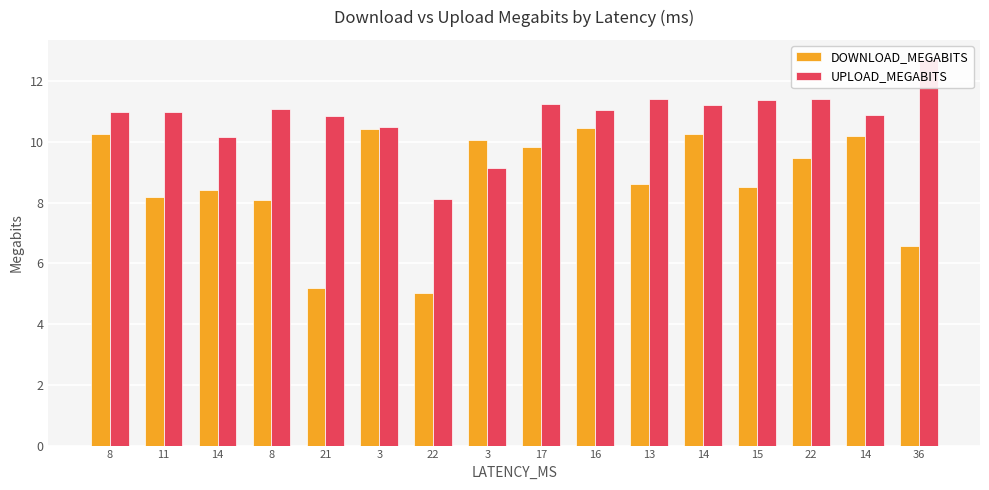

How many bars are there in total?

32